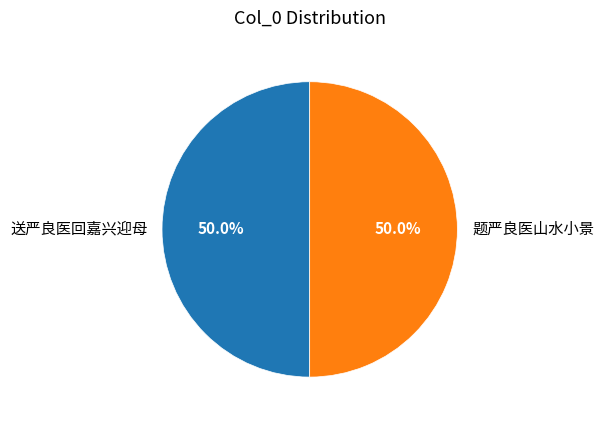

How many slices are in this pie chart?

2